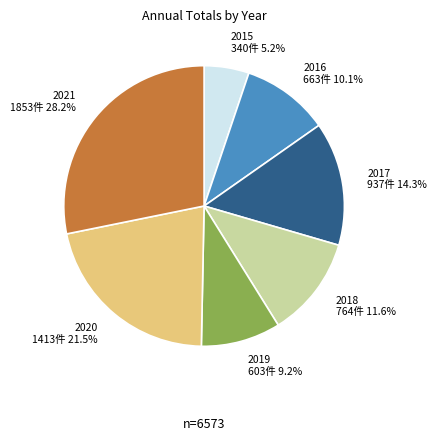

To the nearest percent, what is the difference between the largest and smallest slice percentages?

23%